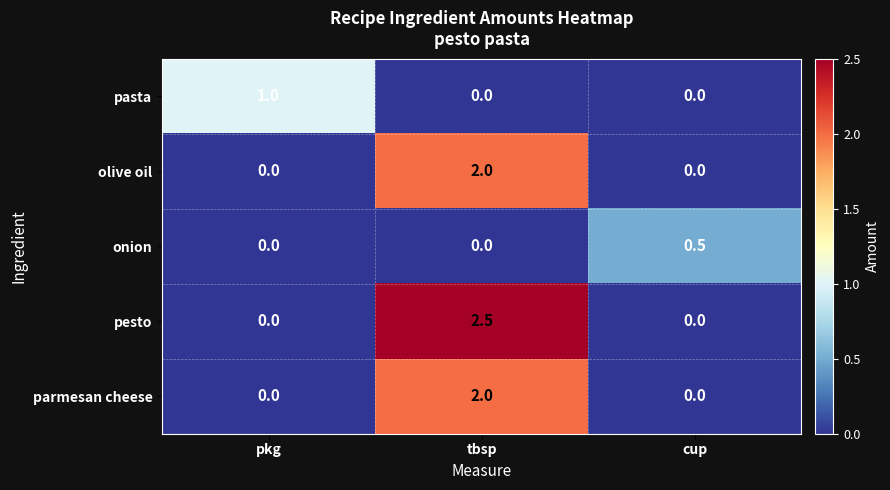

What is the total value across all series at pkg?

1.0